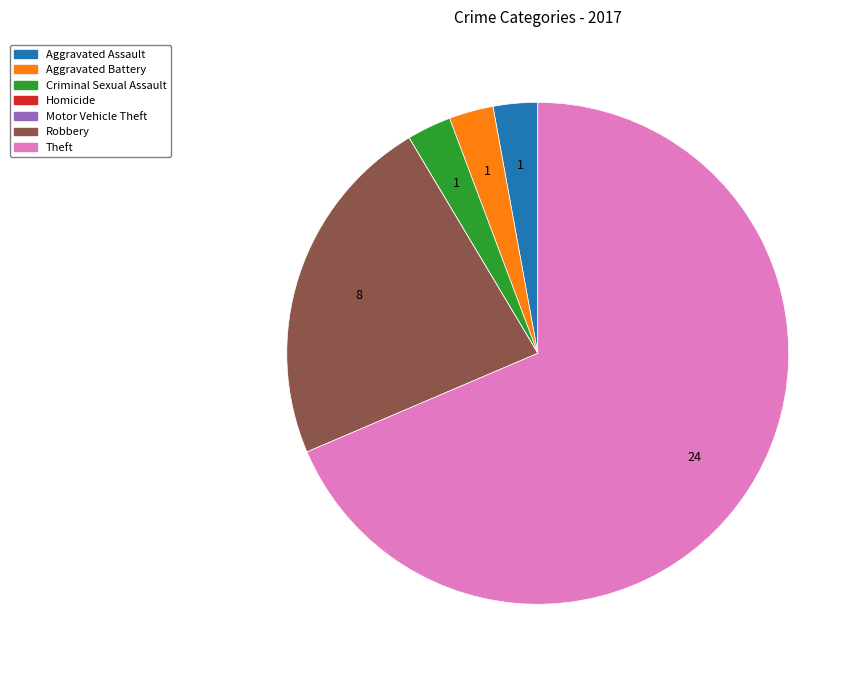

The Aggravated Battery slice represents 3% of the pie. True or false?

True